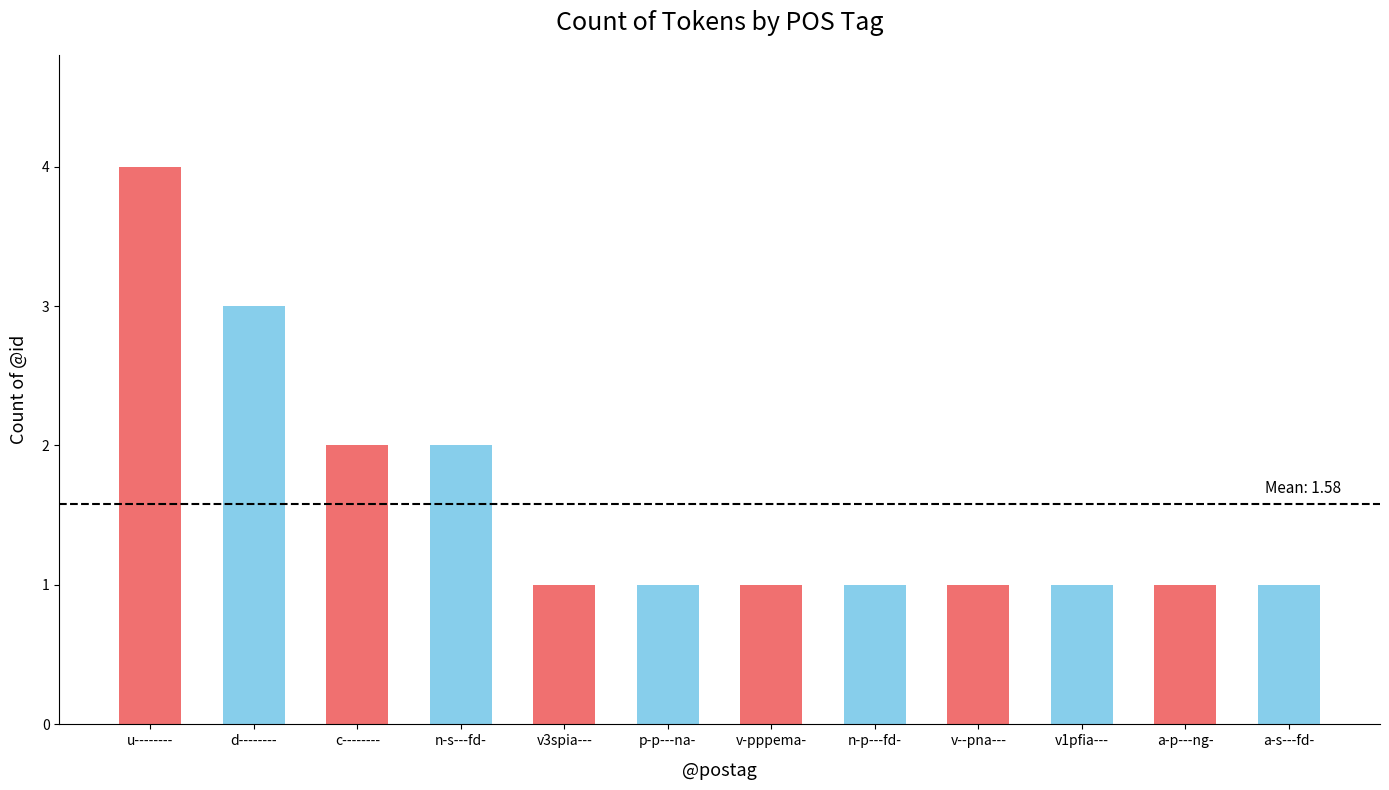

What is the approximate value at p-p---na-?

1